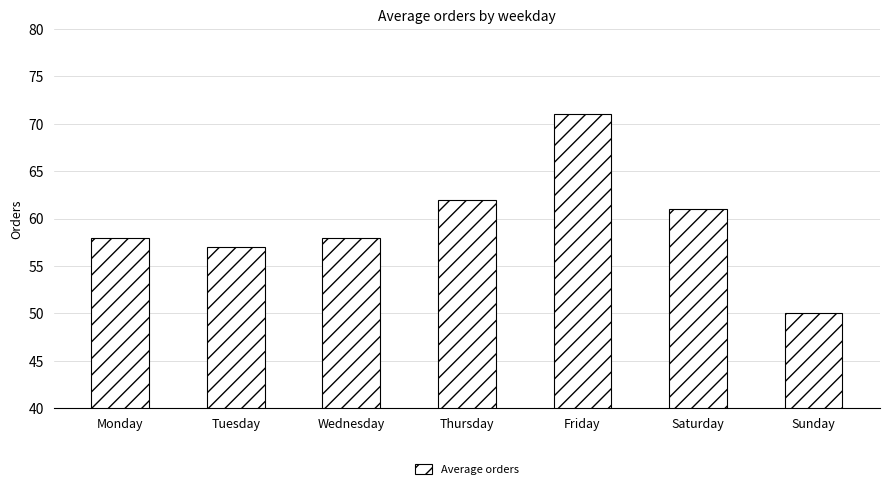

Approximately how many times larger is the value at Saturday compared to Sunday?

1.2